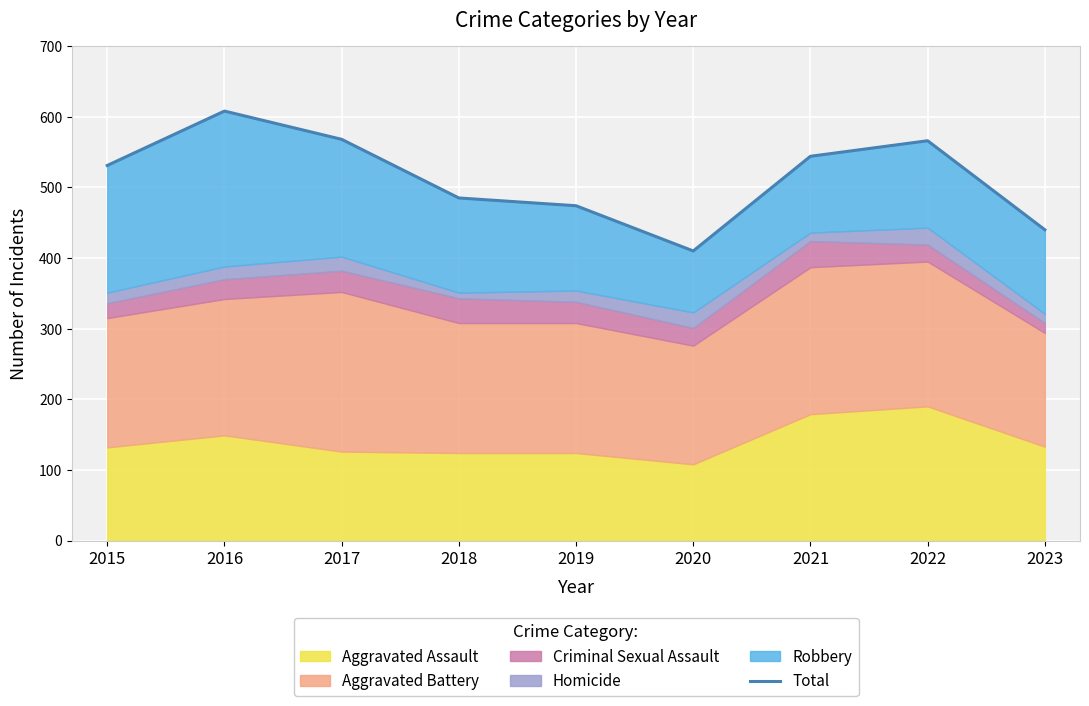

True or false: there are more than 2 points higher than both neighbors.

False